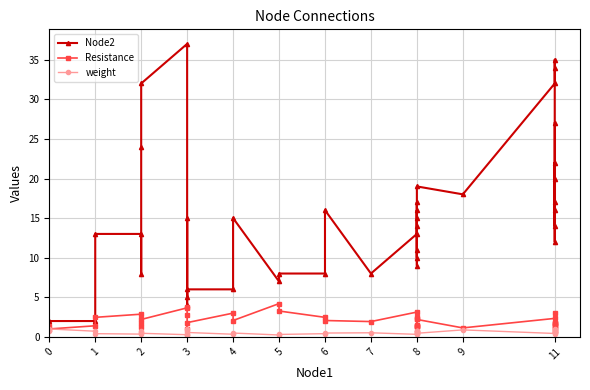

Between 1 and 6, which series saw the biggest shift?

Node2